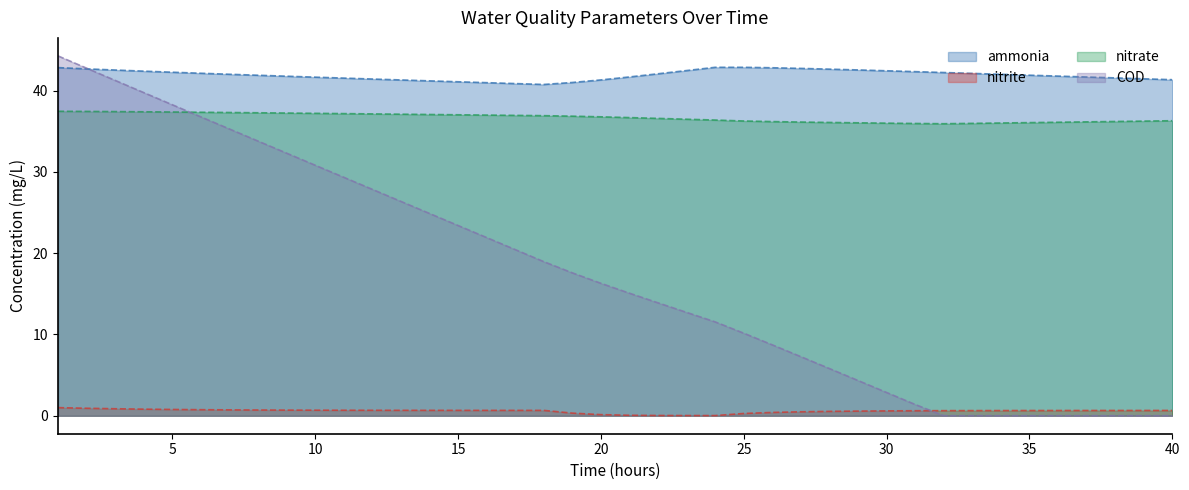

The value of COD at 15 is 36.5. True or false?

False